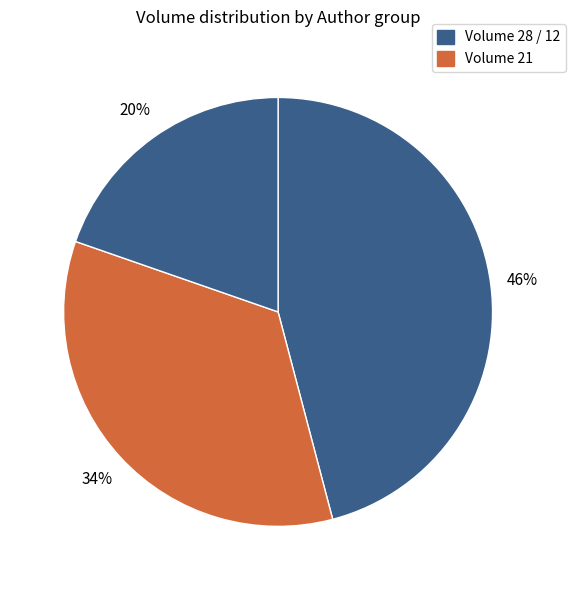

How many segments does this pie chart have?

3